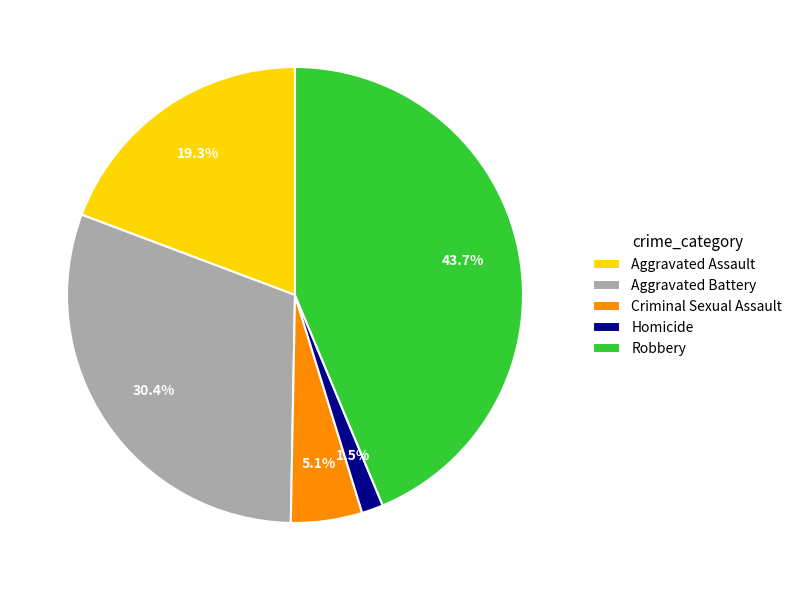

To the nearest percent, what is the average slice percentage?

20%